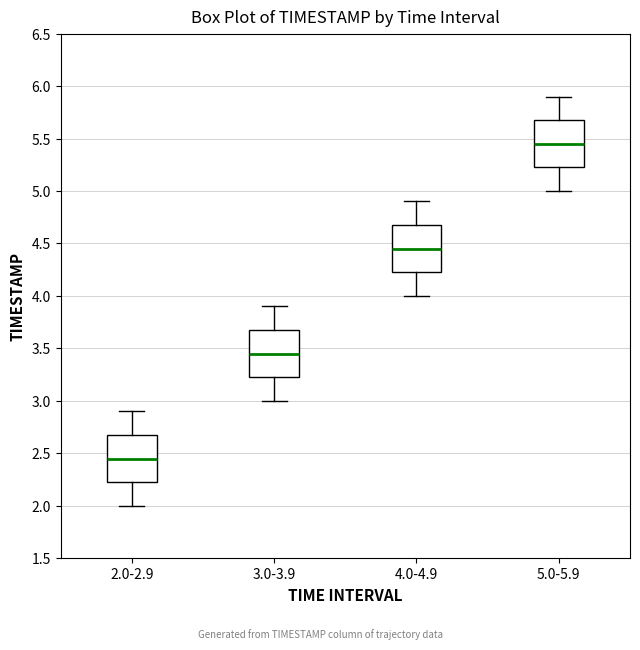

Reading left to right, transcribe this box plot: for each box, give where its median line is, the range the box spans, and where its two whiskers end, as read against the y-axis. The values are not printed on the chart, so give them approximately, as read against the axis.

2.0-2.9: median 2.45, box 2.25 to 2.70, whiskers 2.00 to 2.90
3.0-3.9: median 3.45, box 3.25 to 3.70, whiskers 3.00 to 3.90
4.0-4.9: median 4.45, box 4.25 to 4.70, whiskers 4.00 to 4.90
5.0-5.9: median 5.45, box 5.25 to 5.70, whiskers 5.00 to 5.90